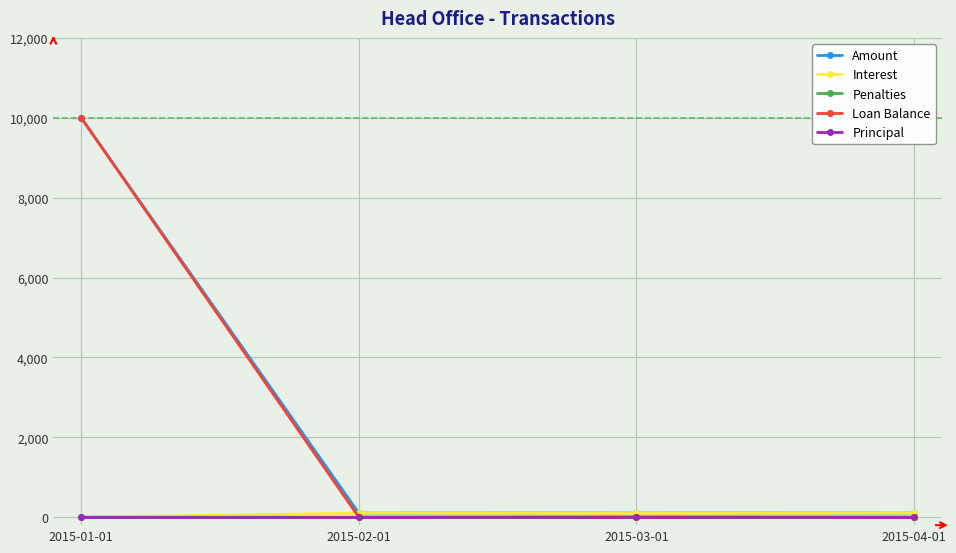

What is the spread (max minus min) of values at 2015-04-01?

101.9